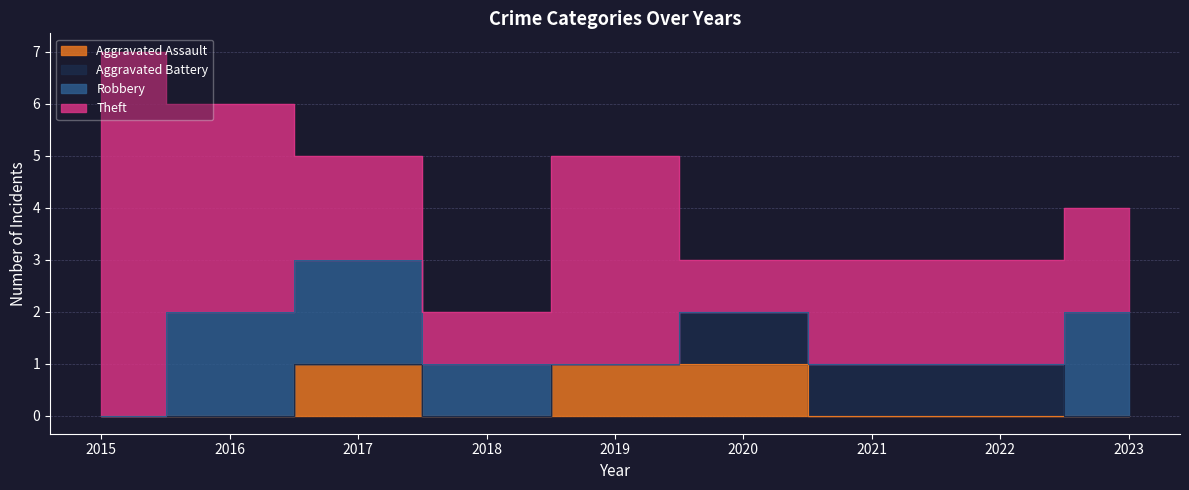

How many series are shown in this chart?

4